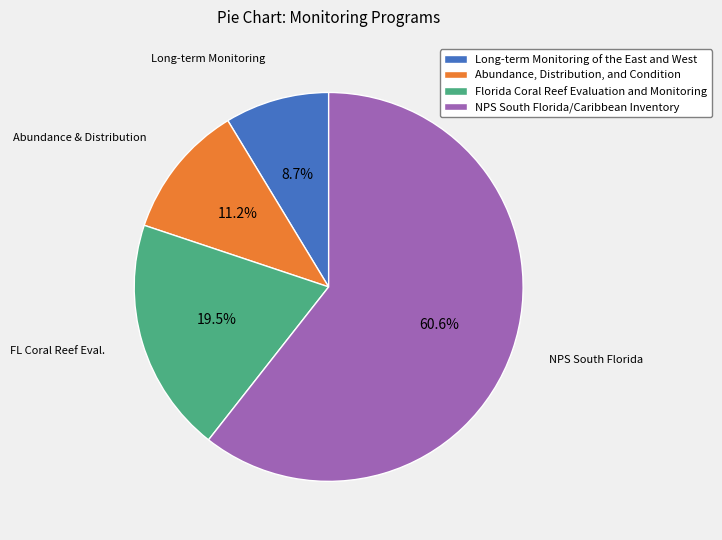

How many slices are in this pie chart?

4